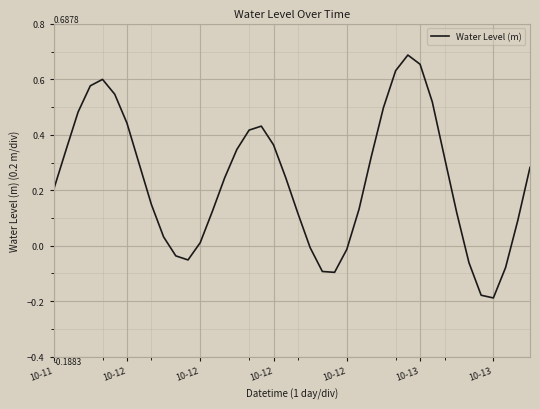

What is the difference between the maximum and minimum values?

0.9